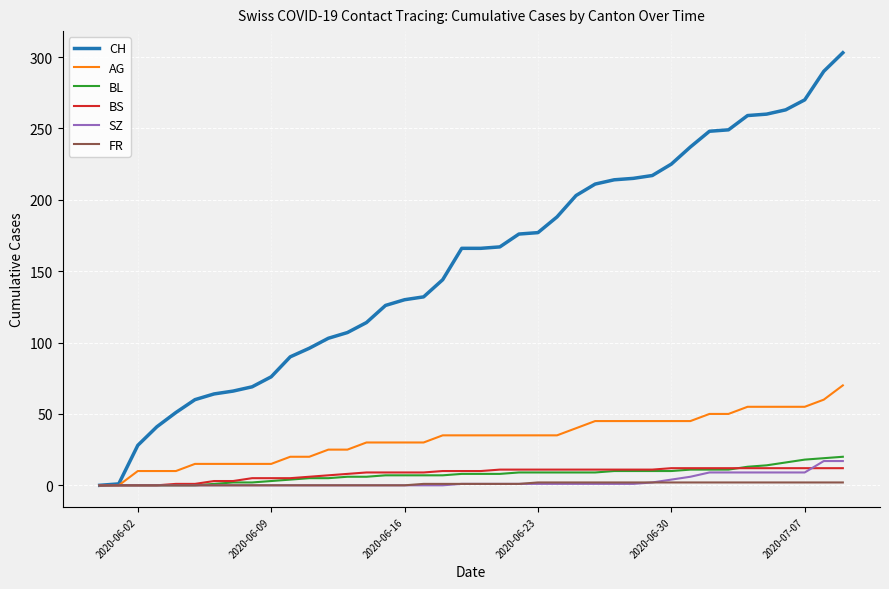

What is the greatest value displayed?

303